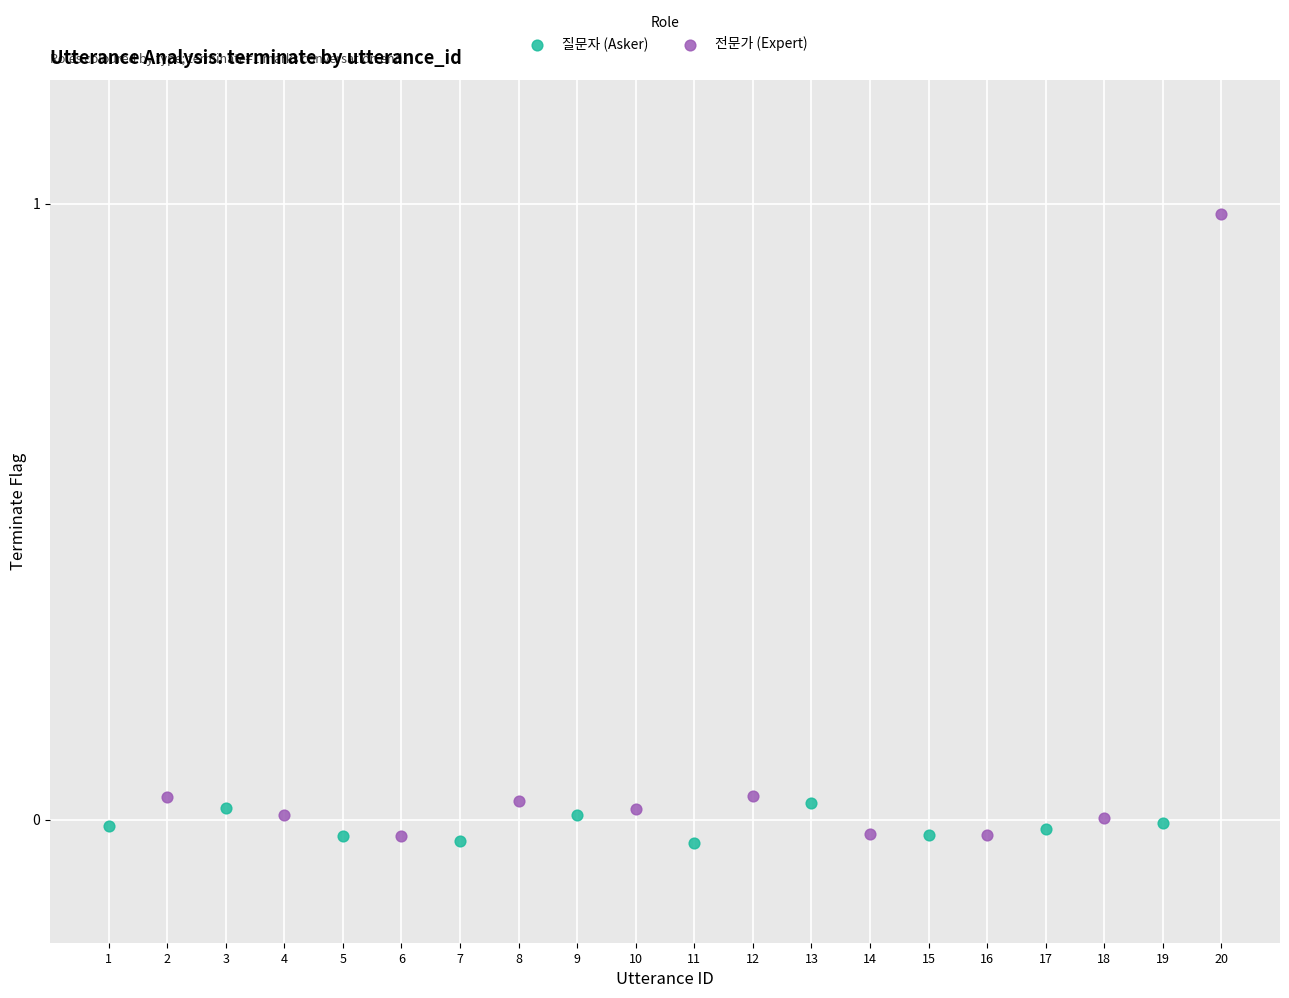

Which series has the largest Y range (max minus min)?

전문가 (Expert)